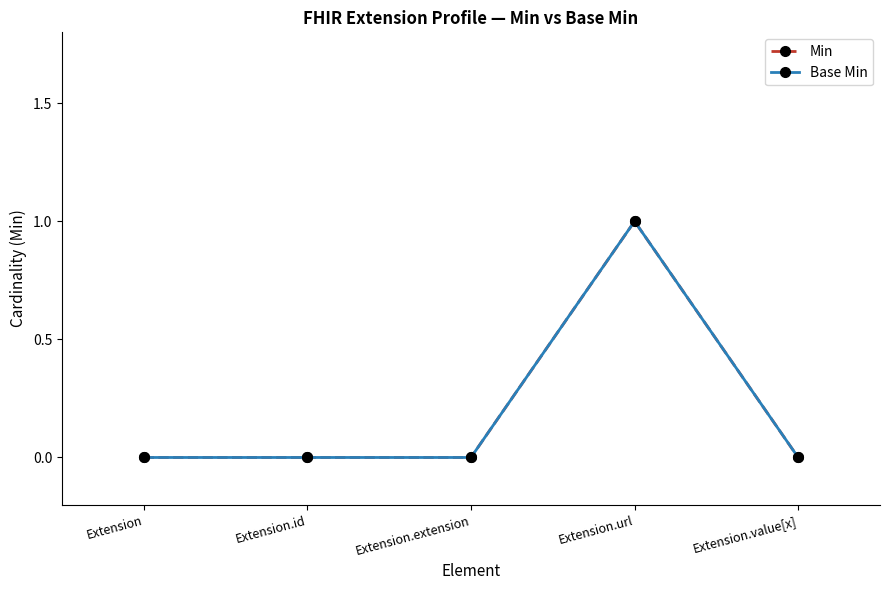

Is it true that Base Min equals 0 at Extension.extension?

True